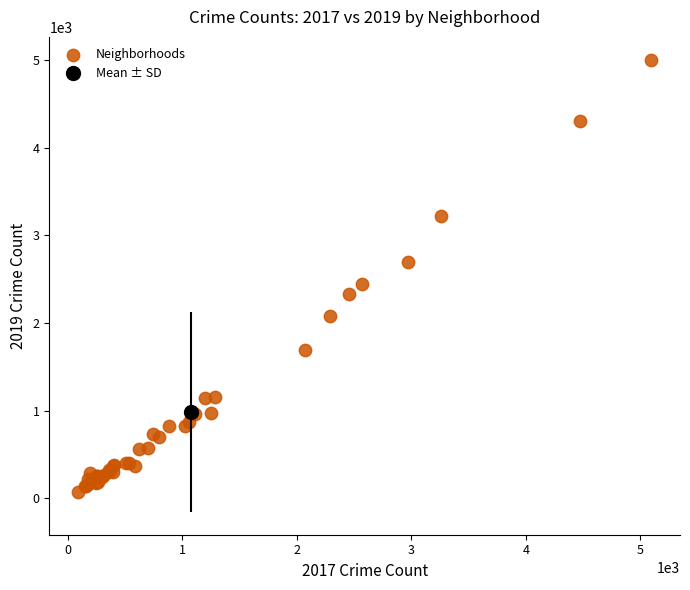

What Y value in the scatter plot is closest to 2542?

2441